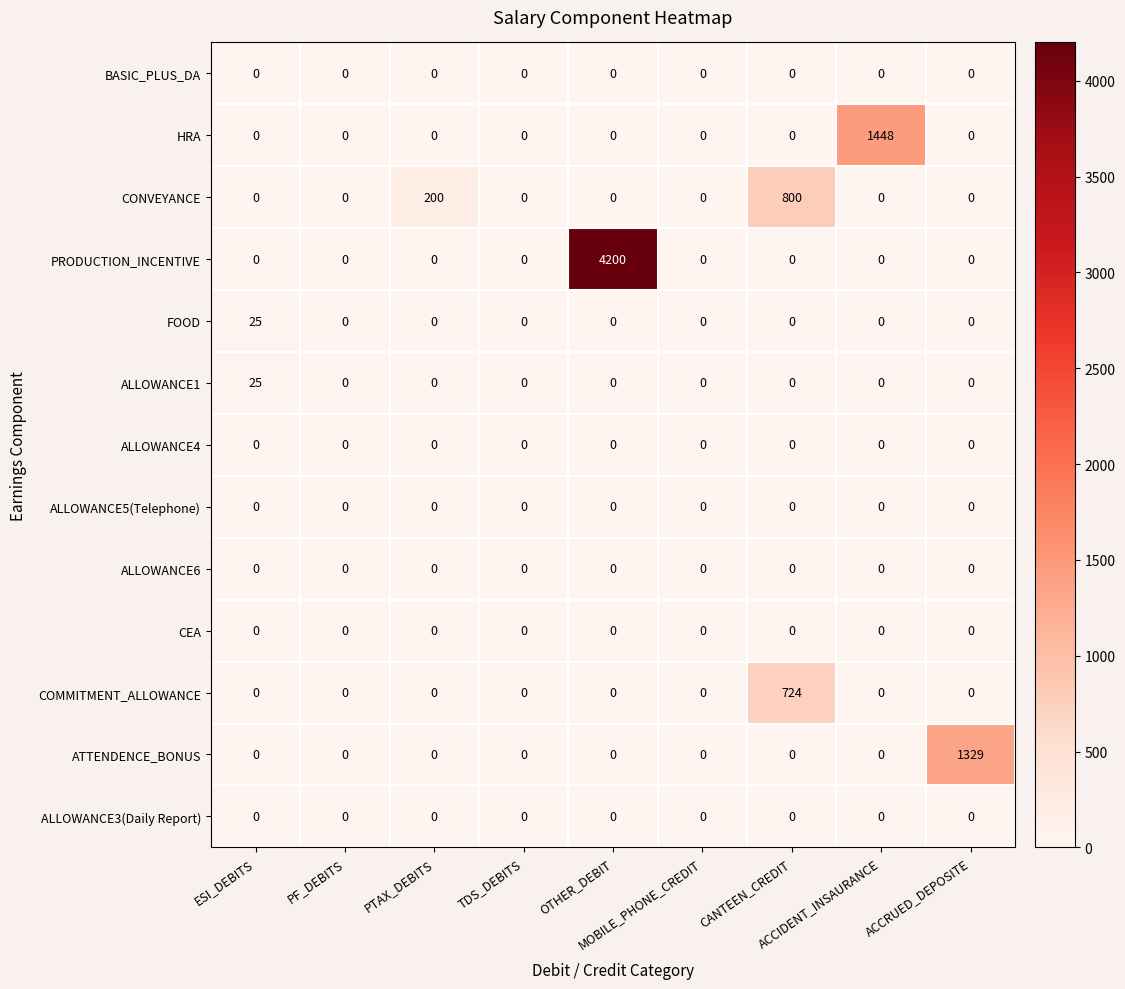

What is the average value of the FOOD series?

3